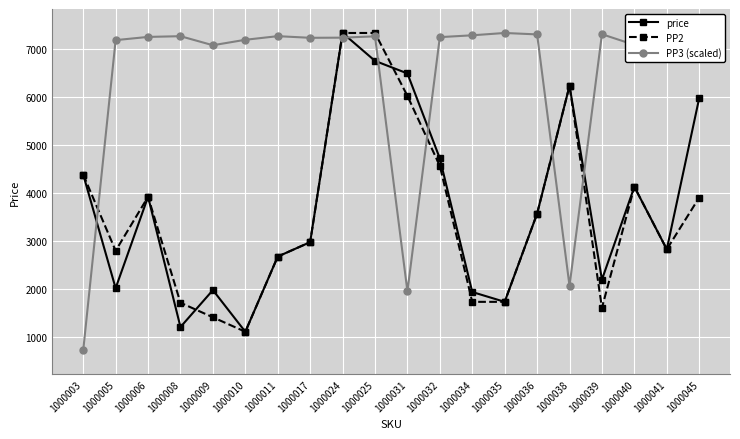

True or false: PP2 has more than 2 interior local peaks.

True